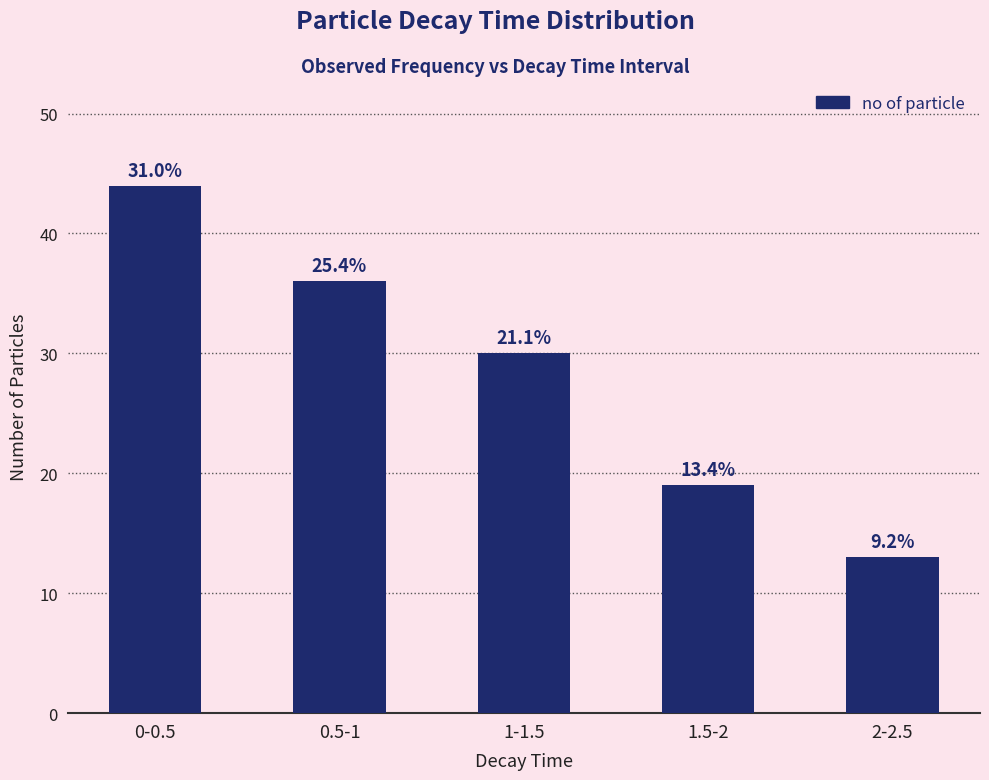

How many bars are there in total?

5